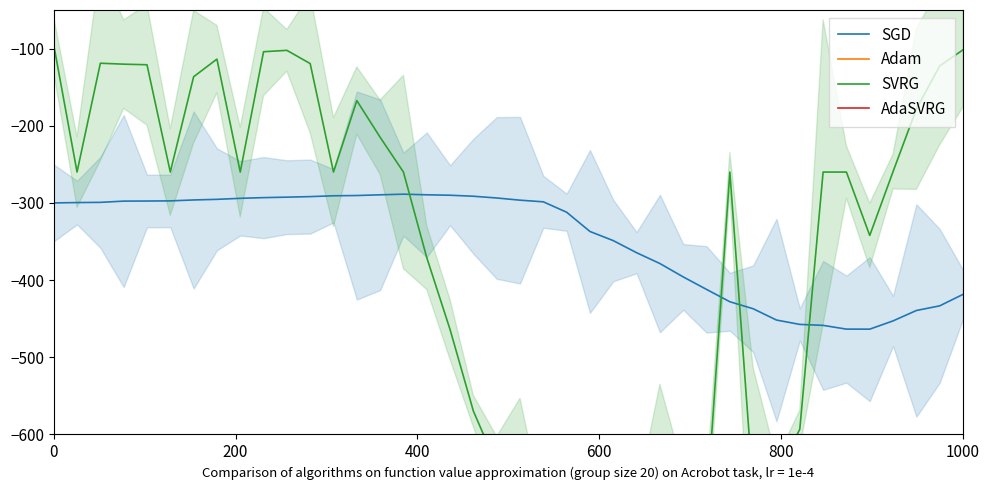

Reading right to left, list all the values displayed in this chart.

SGD: -418.5	-433.4	-439.4	-452.9	-463.6	-463.5	-458.7	-457.4	-451.8	-437.1	-428.0	-412.1	-395.9	-378.6	-364.5	-348.8	-337.0	-312.0	-298.6	-296.4	-293.6	-291.3	-290.0	-289.5	-288.7	-289.5	-290.4	-290.7	-291.8	-292.5	-293.1	-294.0	-295.4	-296.2	-297.4	-297.5	-297.7	-299.3	-299.5	-300.0
Adam: -1512.1	-1511.2	-1510.2	-1509.2	-1508.1	-1507.1	-1506.0	-1504.9	-1503.9	-1503.0	-1502.2	-1501.4	-1500.8	-1500.3	-1499.8	-1499.5	-1499.2	-1499.1	-1499.1	-1499.2	-1499.2	-1499.3	-1499.3	-1499.4	-1499.5	-1499.5	-1499.6	-1499.7	-1499.7	-1499.8	-1499.9	-1499.9	-1499.9	-1499.9	-1499.9	-1500.0	-1500.0	-1500.0	-1500.0	-1500.0
SVRG: -101.6	-122.5	-178.3	-259.4	-342.2	-260.0	-260.0	-593.1	-654.0	-671.7	-260.0	-696.2	-676.8	-690.8	-731.8	-724.2	-719.9	-747.2	-744.9	-675.1	-639.5	-569.8	-464.1	-370.8	-260.0	-214.9	-167.4	-260.0	-119.4	-102.3	-104.1	-260.0	-113.6	-136.5	-260.0	-121.0	-120.2	-119.0	-260.0	-95.1
AdaSVRG: -1346.4	-1347.3	-1347.1	-1347.7	-1347.9	-1343.8	-1343.8	-1343.8	-1342.1	-1339.5	-1334.8	-1334.8	-1332.2	-1329.6	-1327.5	-1325.3	-1323.6	-1320.6	-1318.0	-1316.2	-1313.9	-1312.1	-1311.1	-1310.7	-1310.8	-1310.8	-1311.7	-1312.9	-1312.9	-1313.6	-1314.1	-1316.0	-1316.0	-1316.8	-1318.0	-1318.0	-1318.0	-1319.4	-1320.0	-1320.0